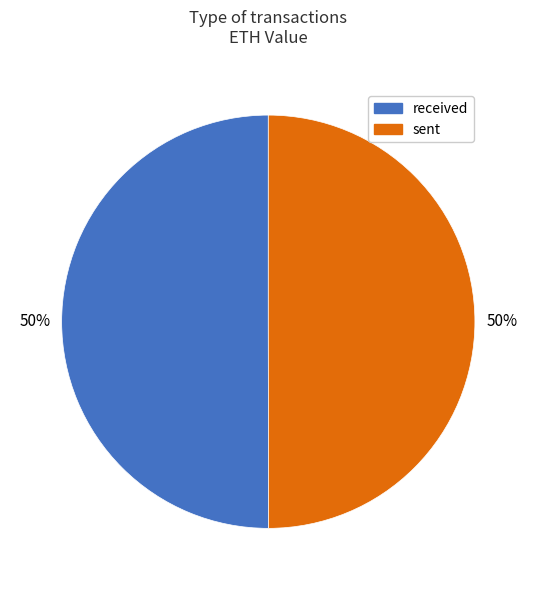

Count the number of slices in the pie.

2